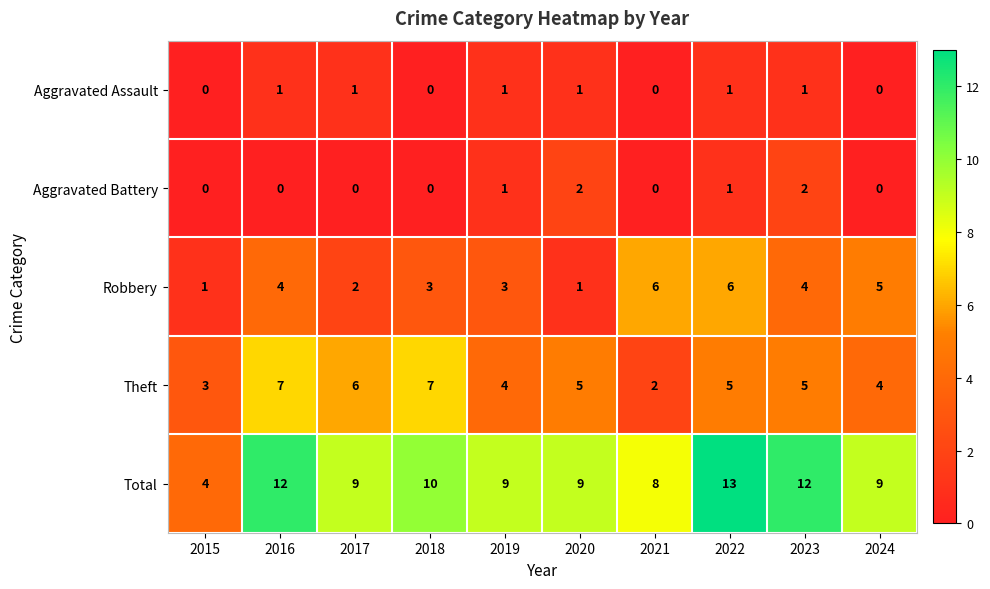

Rank the series by their maximum value, from lowest to highest.

Aggravated Assault, Aggravated Battery, Robbery, Theft, Total